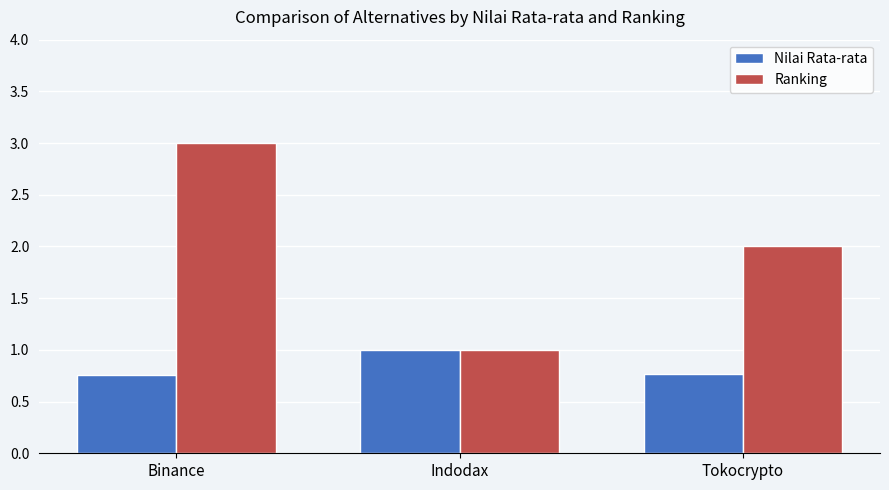

Is the value of Nilai Rata-rata at Indodax greater than the value of Ranking at Tokocrypto?

No